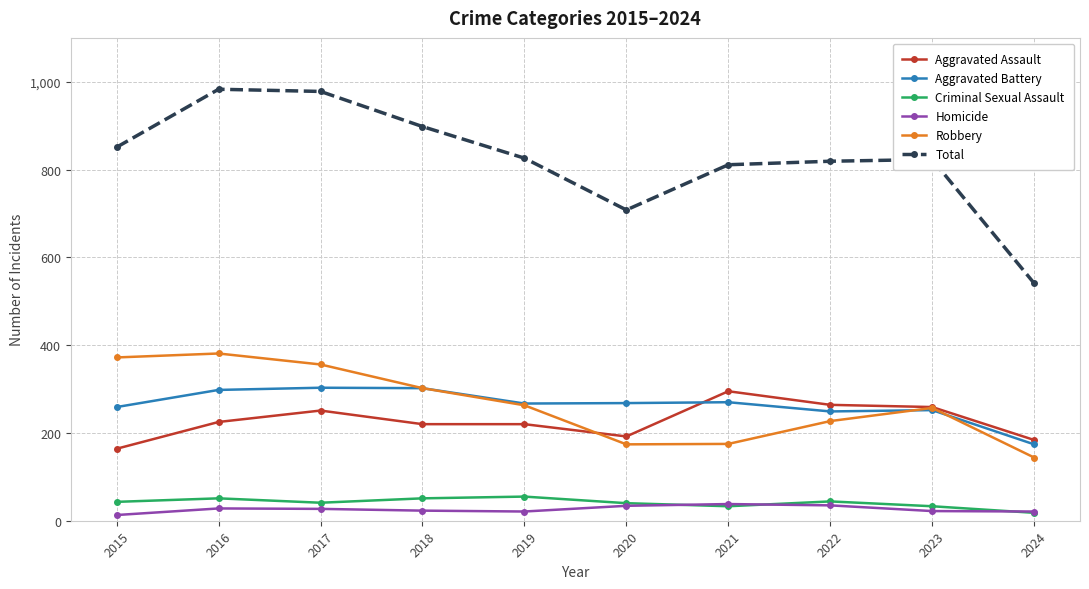

What is the maximum value shown in the chart?

983